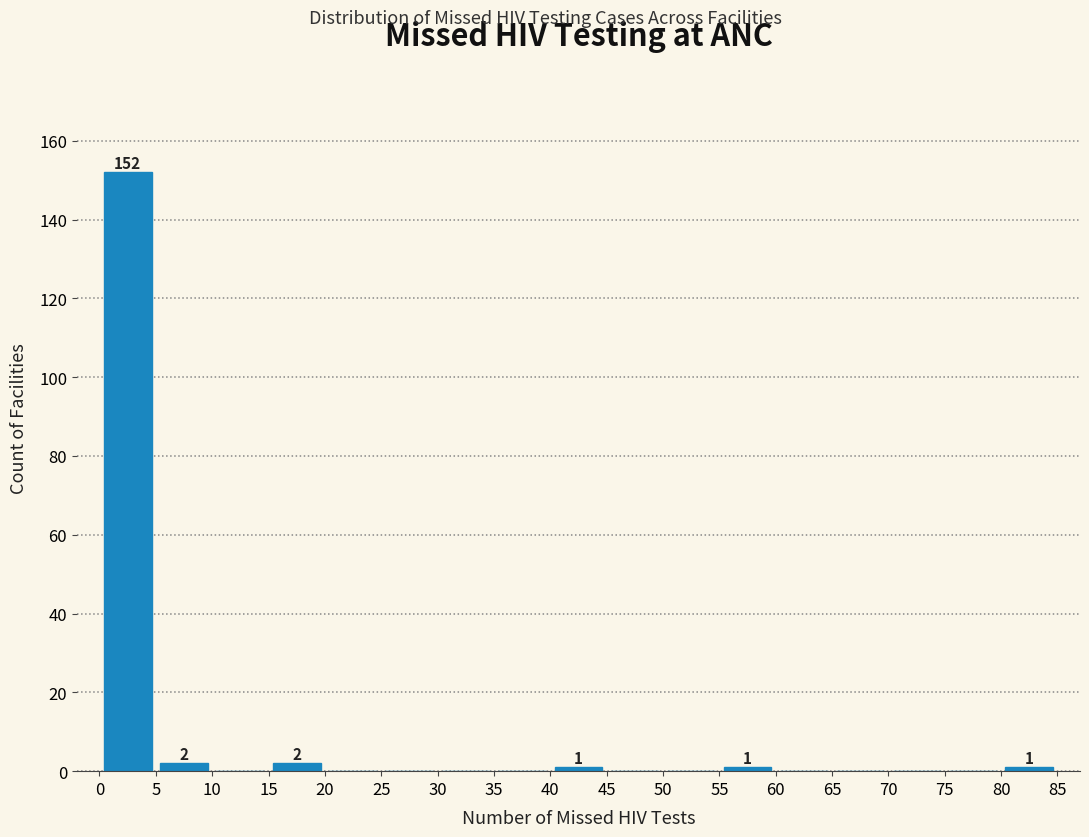

Over which range of the x-axis is the bar tallest?

0 to 5